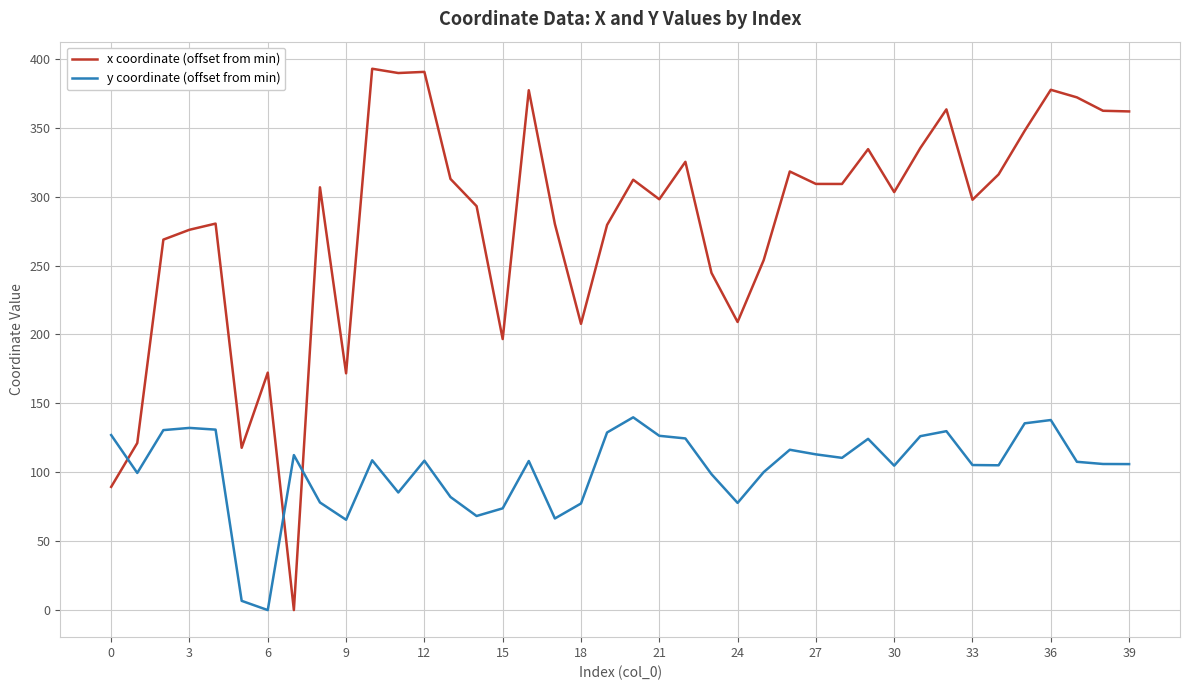

Rank the series by their maximum value, from highest to lowest.

x coordinate (offset from min), y coordinate (offset from min)